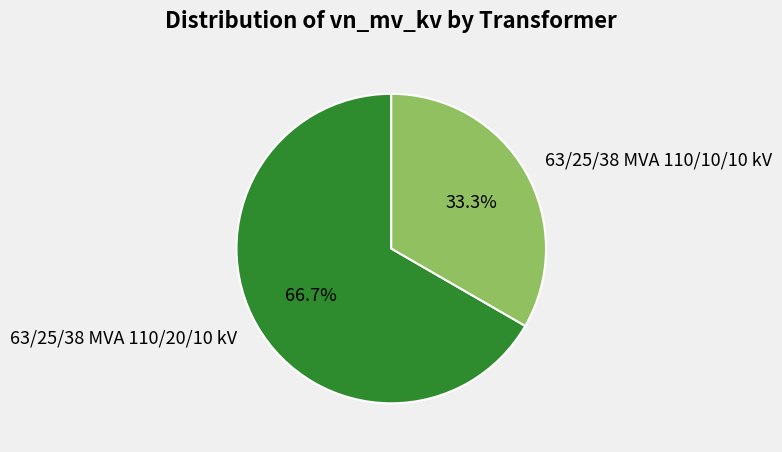

What is the ratio of the value at 63/25/38 MVA 110/10/10 kV to the value at 63/25/38 MVA 110/20/10 kV?

0.5